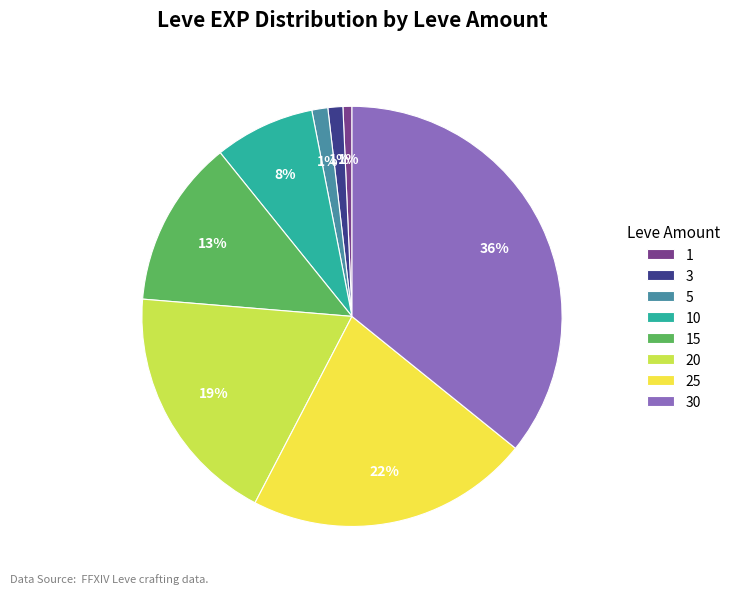

Is the sum of 10 and 1 greater than half?

No